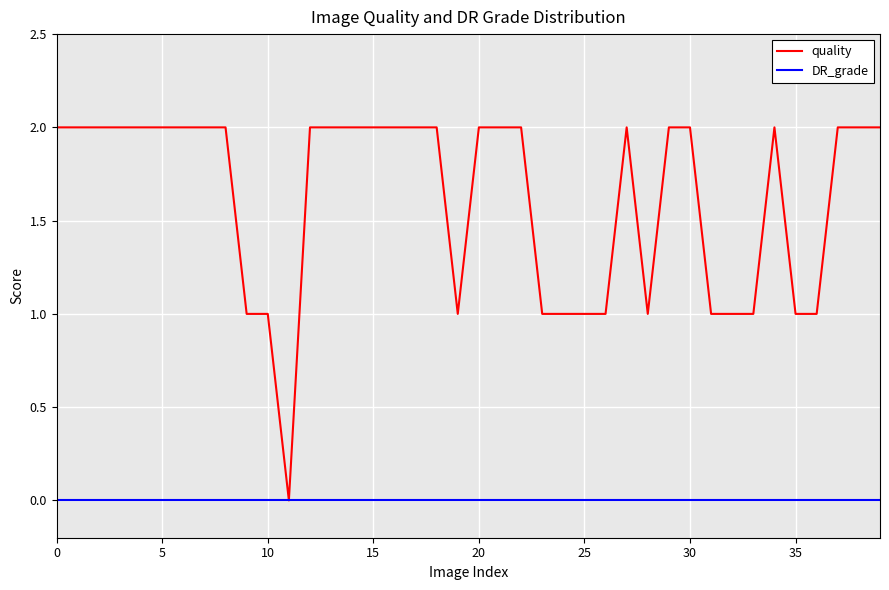

List the series in order of their overall mean, lowest first.

DR_grade, quality